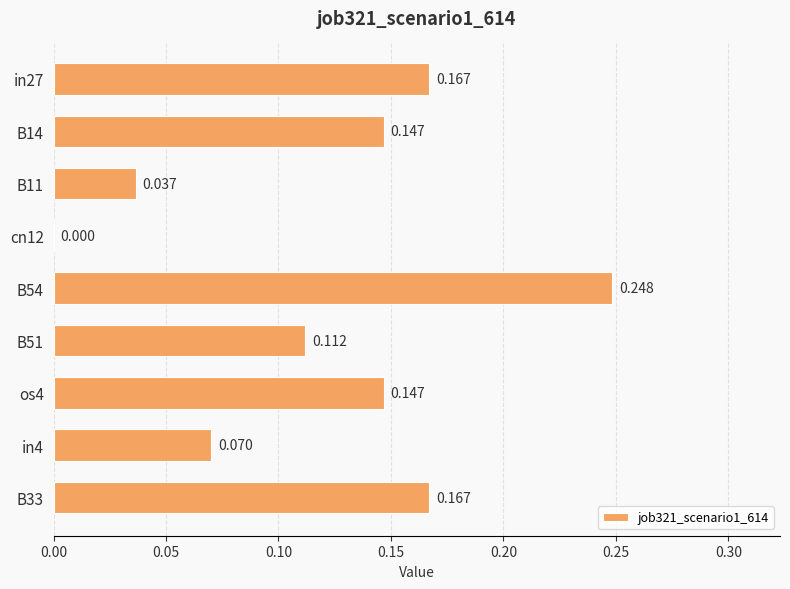

How many values are above zero?

8